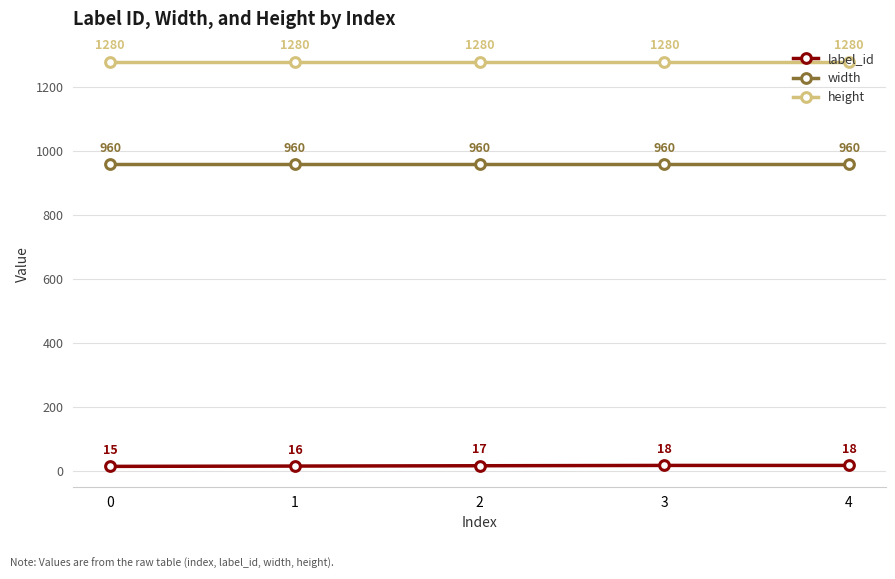

Between 1 and 3, which series saw the biggest shift?

label_id